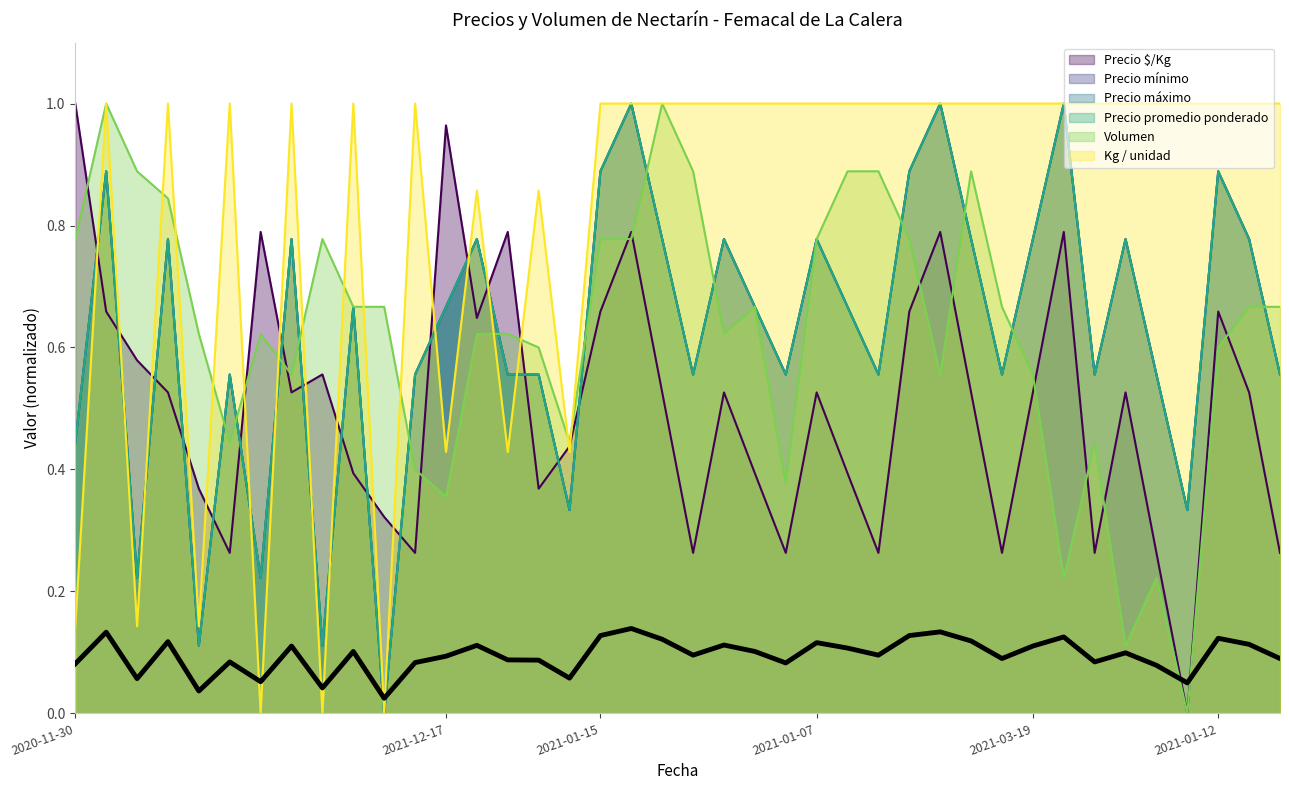

Reading left to right, transcribe all the data shown in this chart.

Precio $/Kg: 1.0	0.7	0.6	0.5	0.4	0.3	0.8	0.5	0.6	0.4	0.3	0.3	1.0	0.6	0.8	0.4	0.4	0.7	0.8	0.5	0.3	0.5	0.4	0.3	0.5	0.4	0.3	0.7	0.8	0.5	0.3	0.5	0.8	0.3	0.5	0.3	0.0	0.7	0.5	0.3
Precio mínimo: 0.4	0.9	0.2	0.8	0.1	0.6	0.2	0.8	0.1	0.7	0.0	0.6	0.7	0.8	0.6	0.6	0.3	0.9	1.0	0.8	0.6	0.8	0.7	0.6	0.8	0.7	0.6	0.9	1.0	0.8	0.6	0.8	1.0	0.6	0.8	0.6	0.3	0.9	0.8	0.6
Precio máximo: 0.4	0.9	0.2	0.8	0.1	0.6	0.2	0.8	0.1	0.7	0.0	0.6	0.7	0.8	0.6	0.6	0.3	0.9	1.0	0.8	0.6	0.8	0.7	0.6	0.8	0.7	0.6	0.9	1.0	0.8	0.6	0.8	1.0	0.6	0.8	0.6	0.3	0.9	0.8	0.6
Precio promedio ponderado: 0.4	0.9	0.2	0.8	0.1	0.6	0.2	0.8	0.1	0.7	0.0	0.6	0.7	0.8	0.6	0.6	0.3	0.9	1.0	0.8	0.6	0.8	0.7	0.6	0.8	0.7	0.6	0.9	1.0	0.8	0.6	0.8	1.0	0.6	0.8	0.6	0.3	0.9	0.8	0.6
Volumen: 0.8	1.0	0.9	0.8	0.6	0.4	0.6	0.6	0.8	0.7	0.7	0.4	0.4	0.6	0.6	0.6	0.4	0.8	0.8	1.0	0.9	0.6	0.7	0.4	0.8	0.9	0.9	0.8	0.6	0.9	0.7	0.6	0.2	0.4	0.1	0.2	0.0	0.6	0.7	0.7
Kg / unidad: 0.1	1.0	0.1	1.0	0.1	1.0	0.0	1.0	0.0	1.0	0.0	1.0	0.4	0.9	0.4	0.9	0.4	1.0	1.0	1.0	1.0	1.0	1.0	1.0	1.0	1.0	1.0	1.0	1.0	1.0	1.0	1.0	1.0	1.0	1.0	1.0	1.0	1.0	1.0	1.0